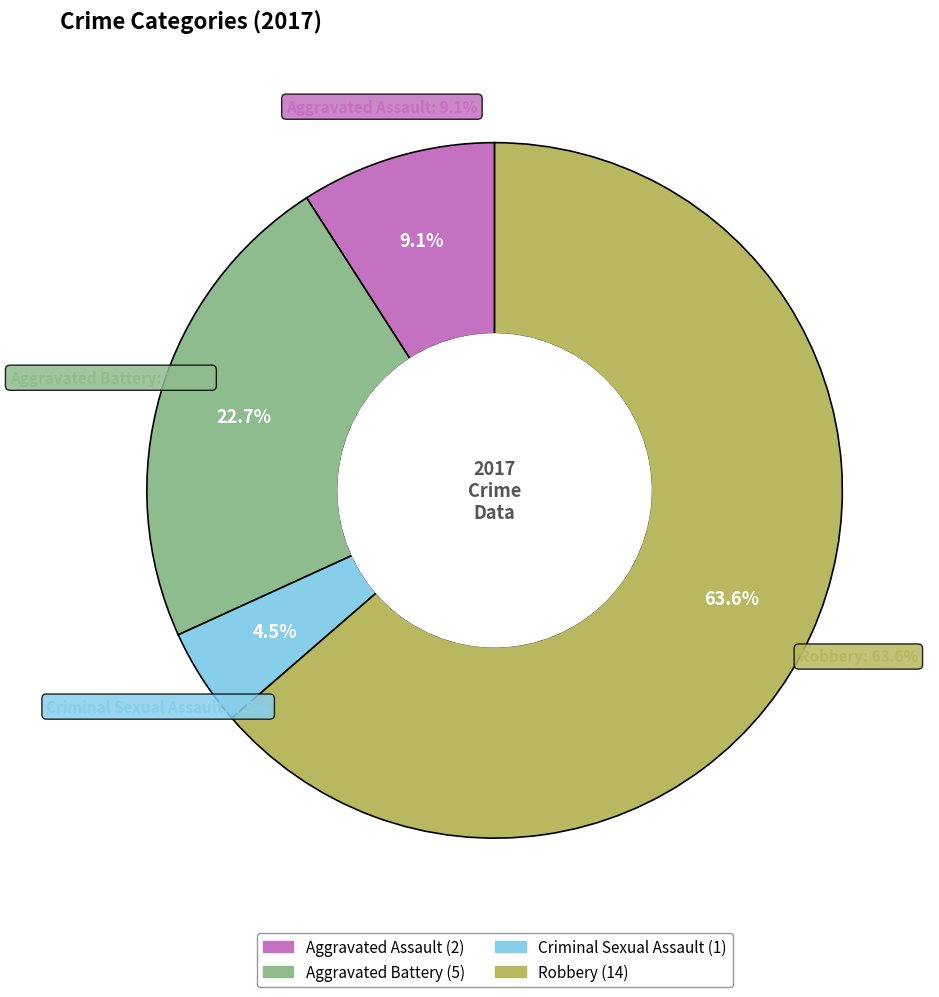

Which category has the biggest portion of the pie?

Robbery